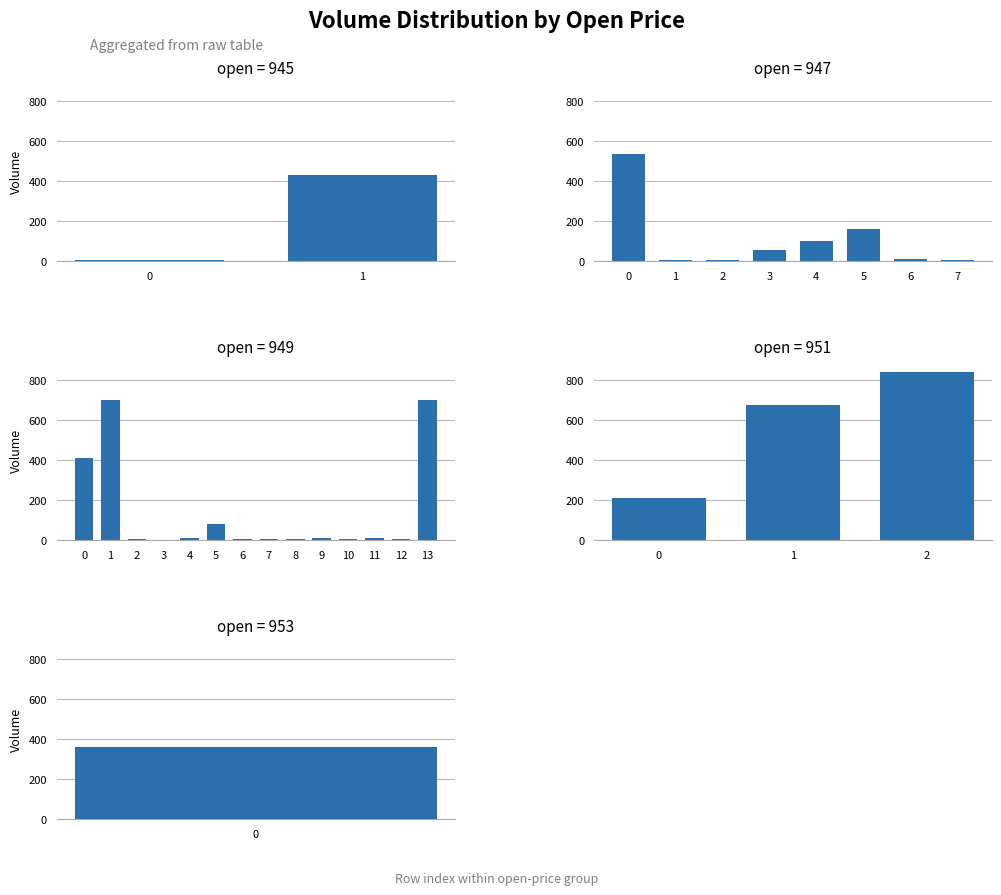

Which has a higher value, 7 or 8?

7